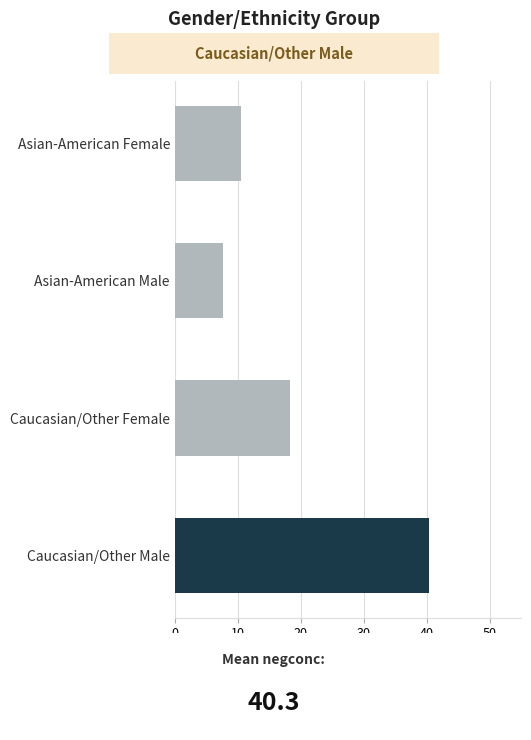

What is the difference between the values at Caucasian/Other Male and Asian-American Male?

32.7